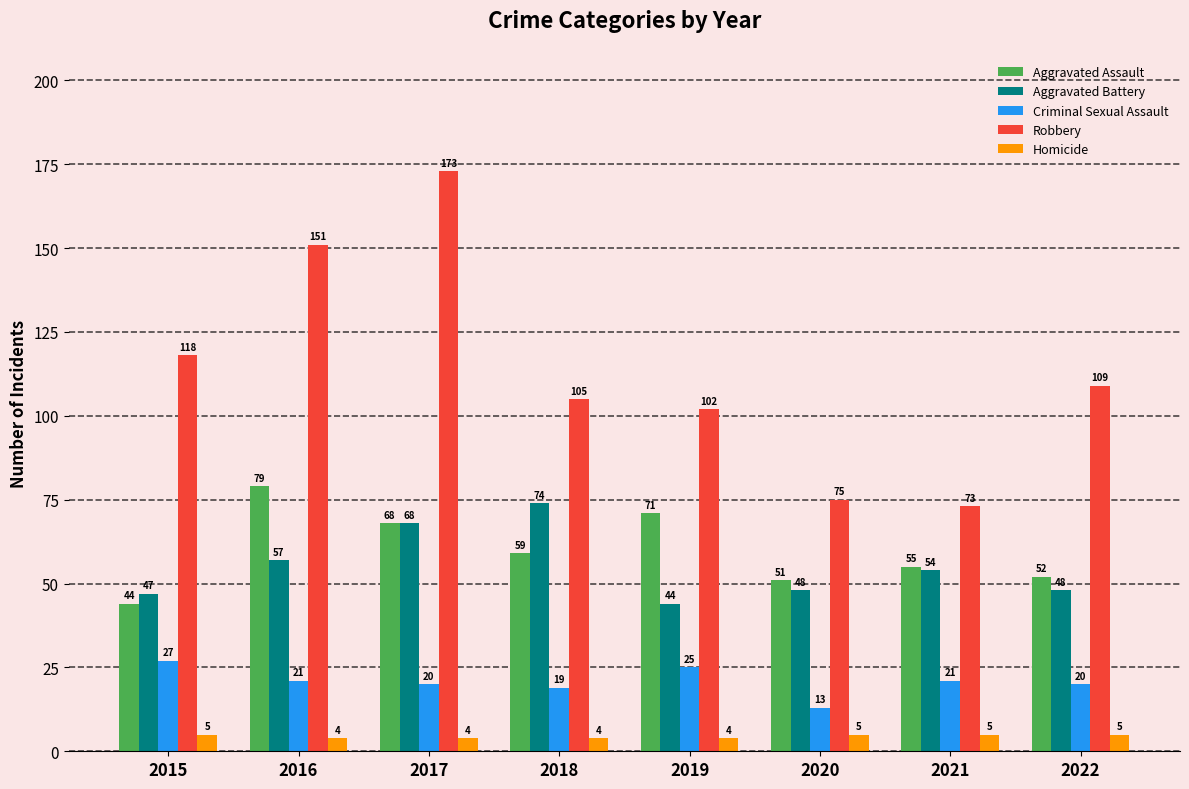

What is the value of the Aggravated Battery bar at the 4th from the left?

74